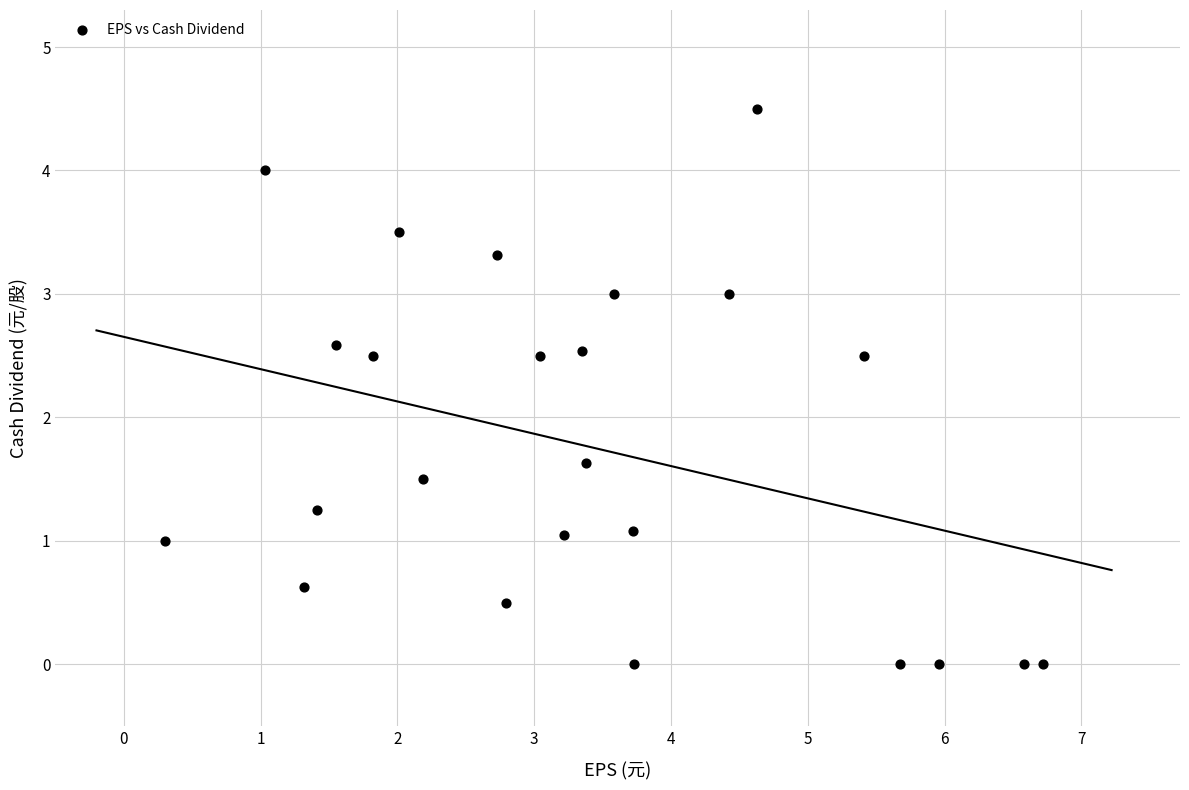

What Y value in the scatter plot is closest to 2?

1.6